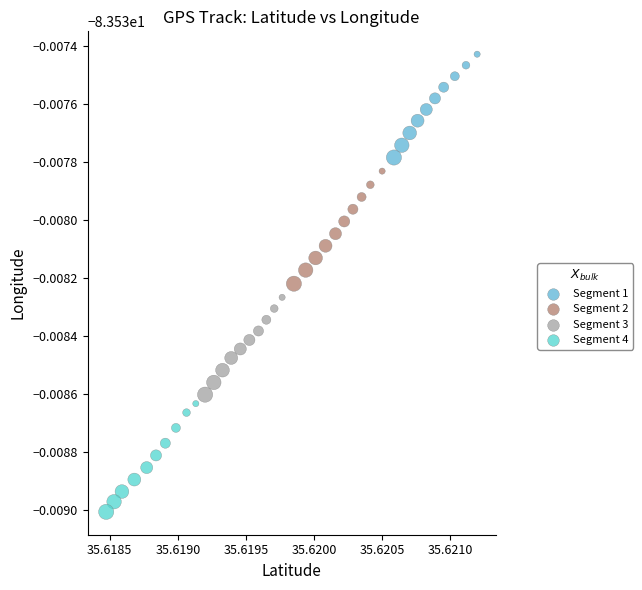

Which series has the widest spread of Y values?

Segment 2